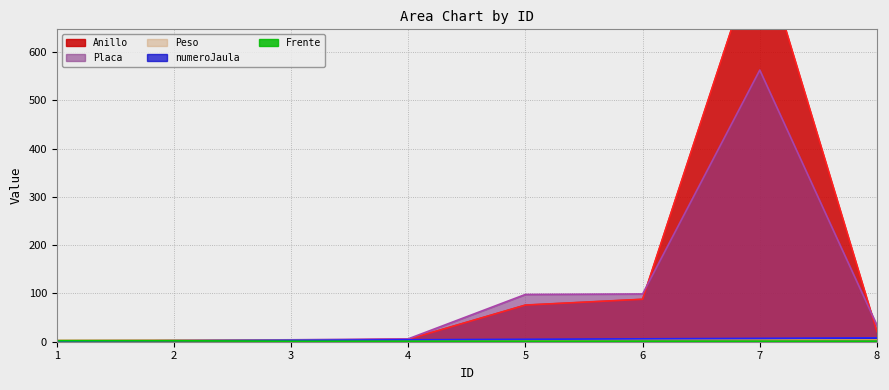

What are all the series names shown in the legend?

Anillo, Placa, Peso, numeroJaula, Frente